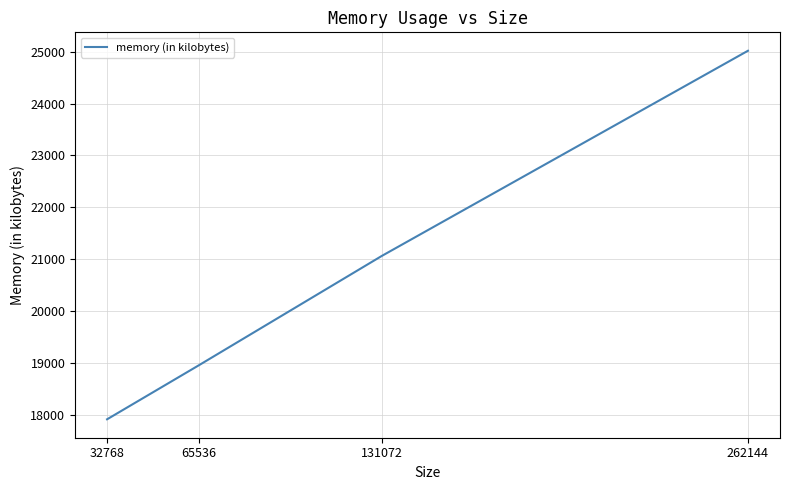

List the labels in order of value, smallest first.

32768, 65536, 131072, 262144